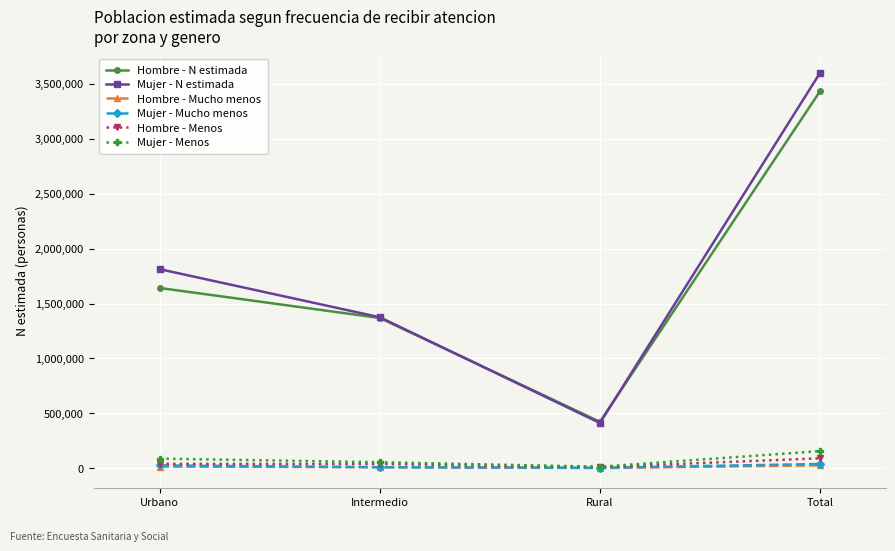

Which series has the largest range (max minus min)?

Mujer - N estimada